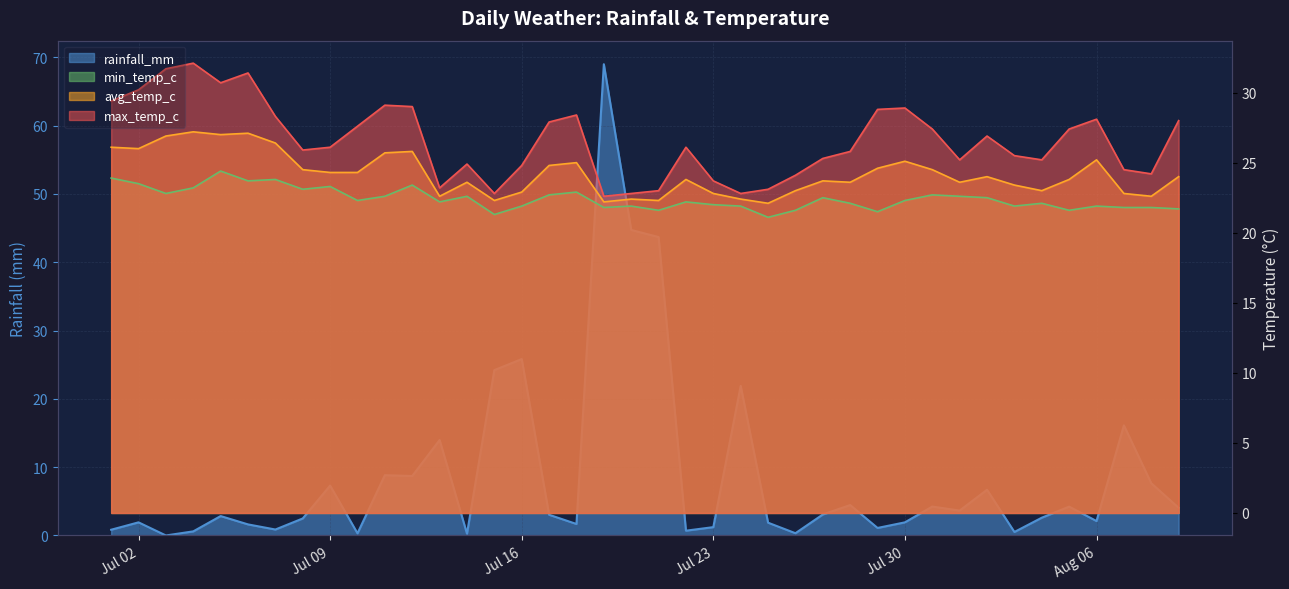

How many interior local valleys does the max_temp_c series have?

9